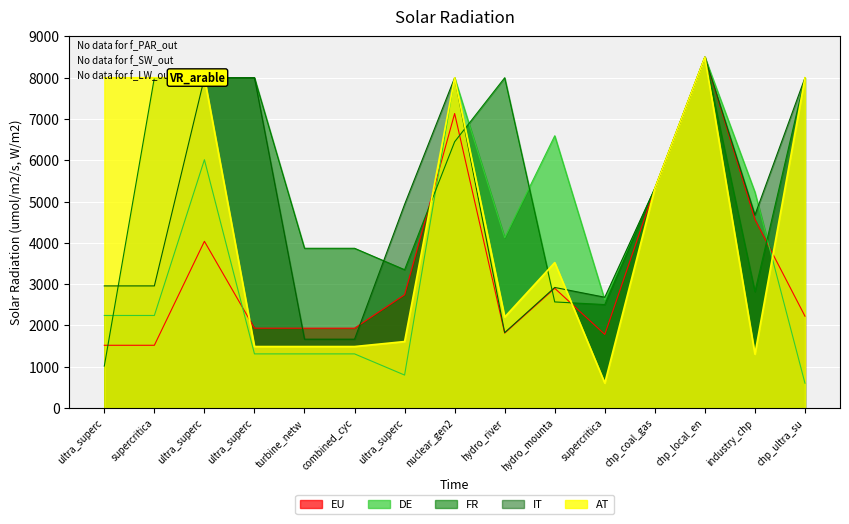

How many times do IT and FR cross each other?

4